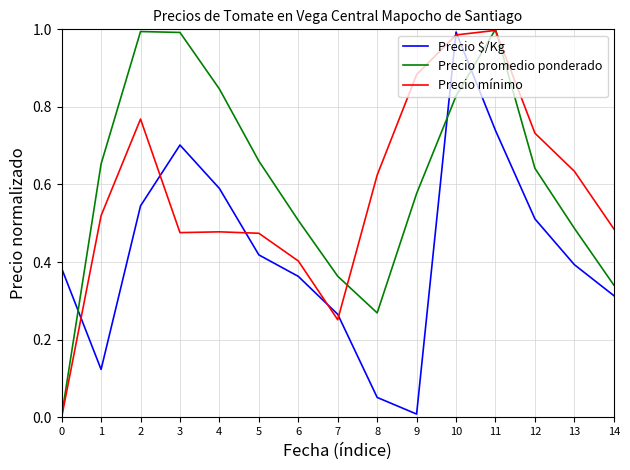

What is the sum of the Precio mínimo values at 11 and 3?

1.5